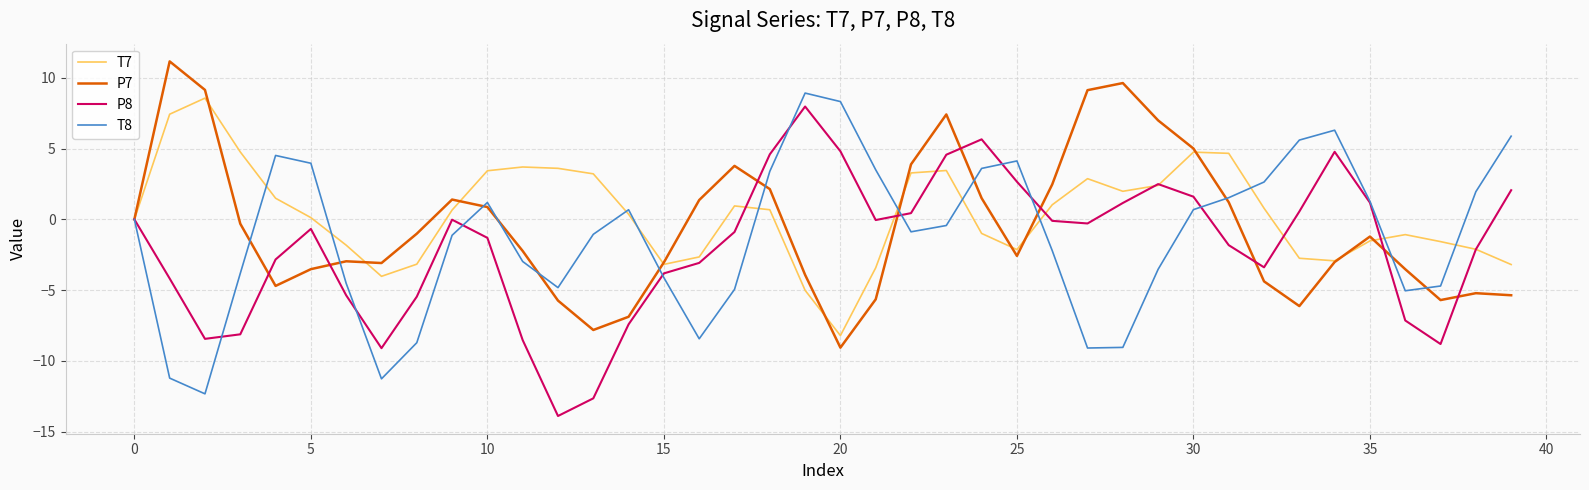

What is the greatest value displayed?

11.2